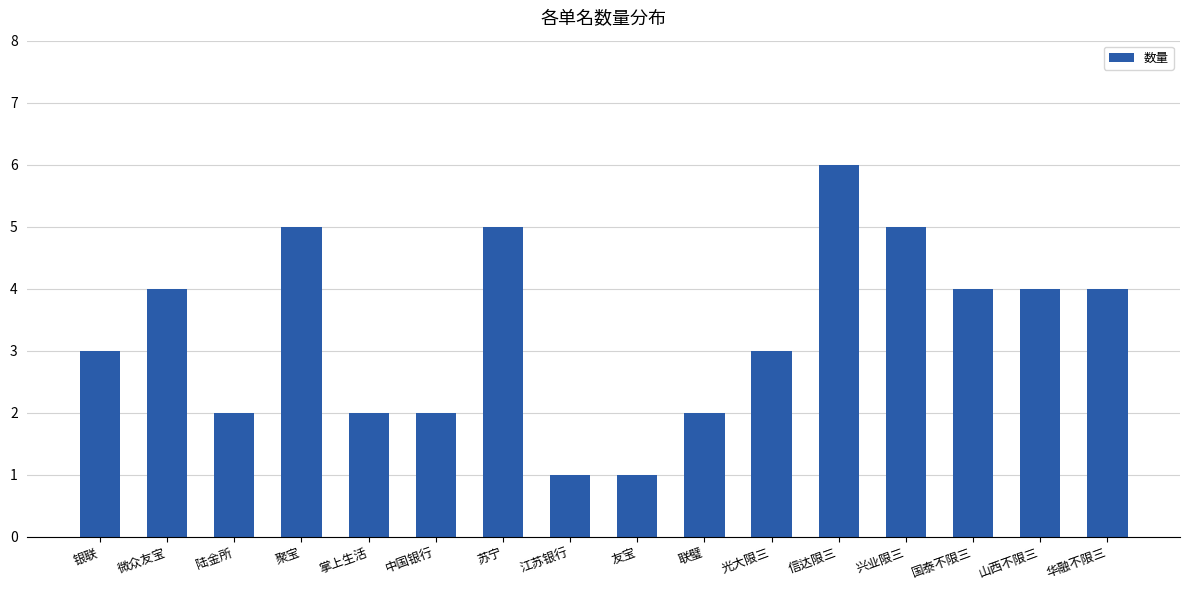

True or false: the data shows 1 at 江苏银行.

True